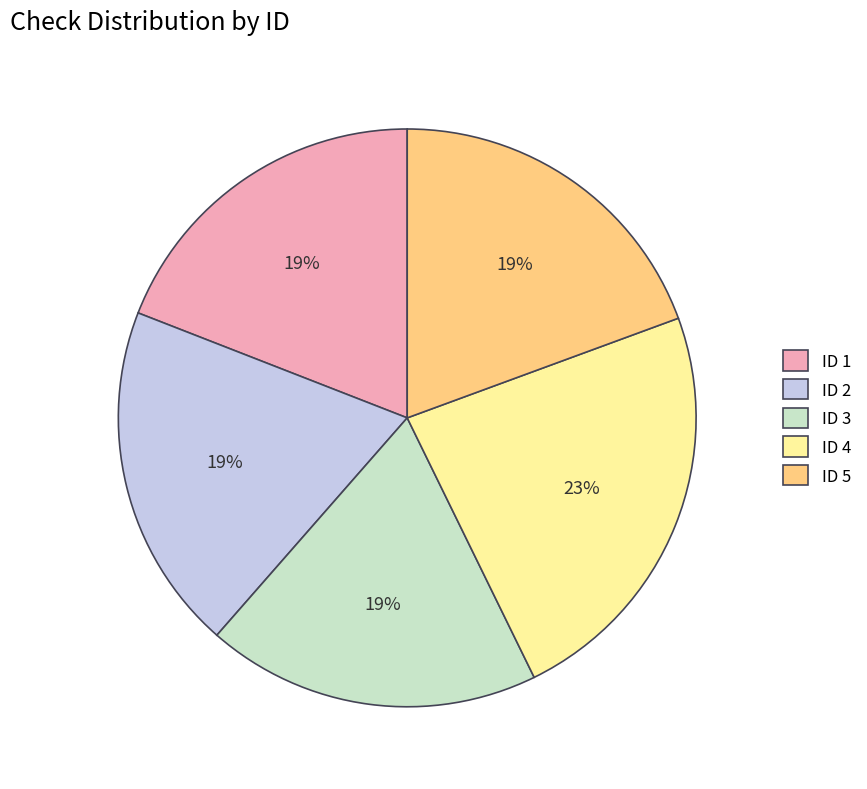

What percentage is the ID 5 slice, to the nearest percent?

19%